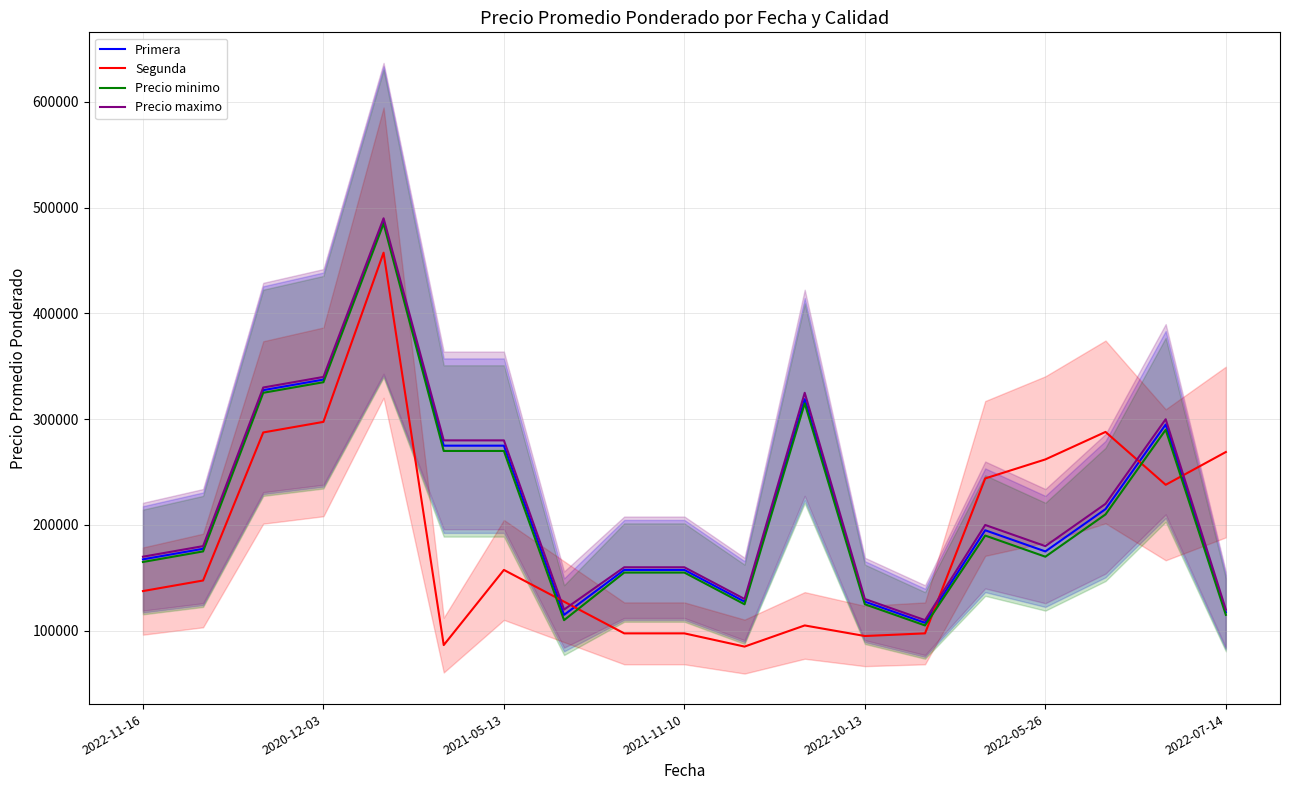

How many lines are shown in the chart?

4